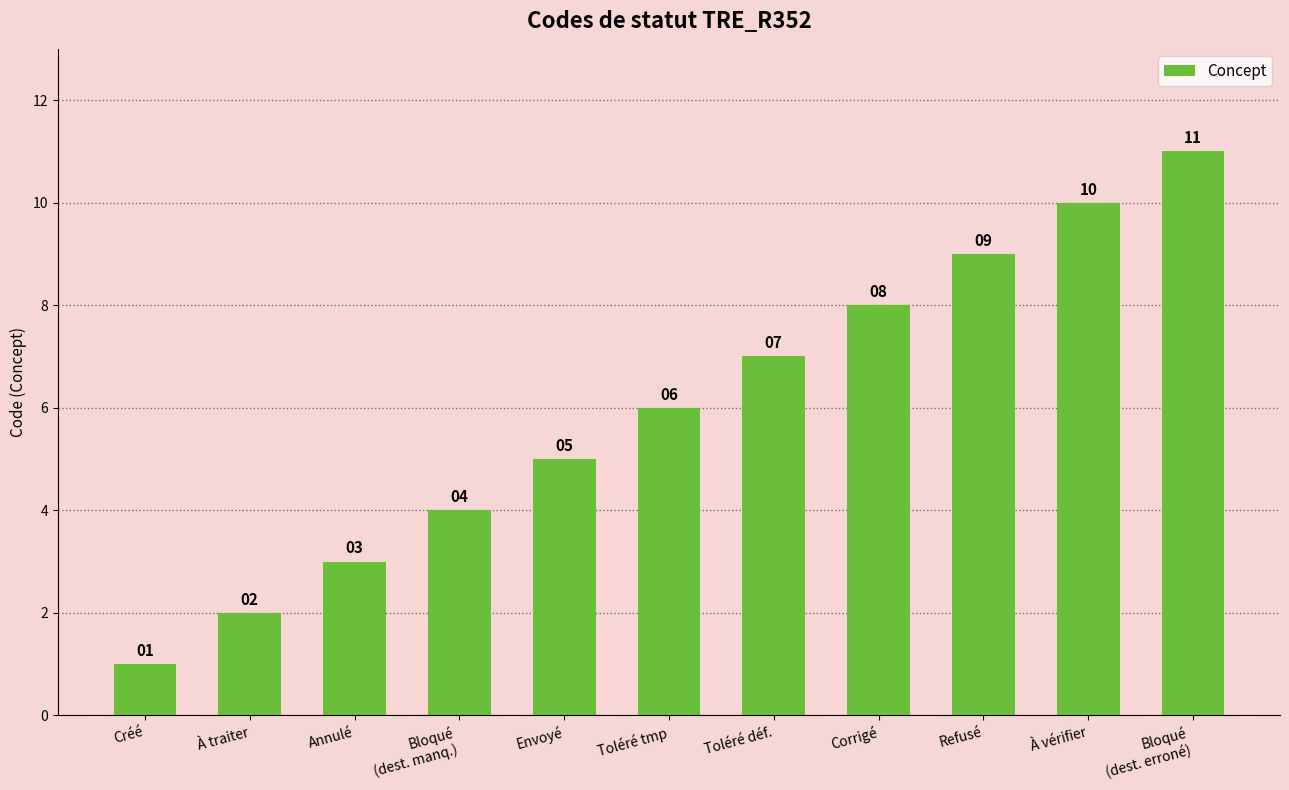

At which category does the chart reach its minimum across all series?

Créé